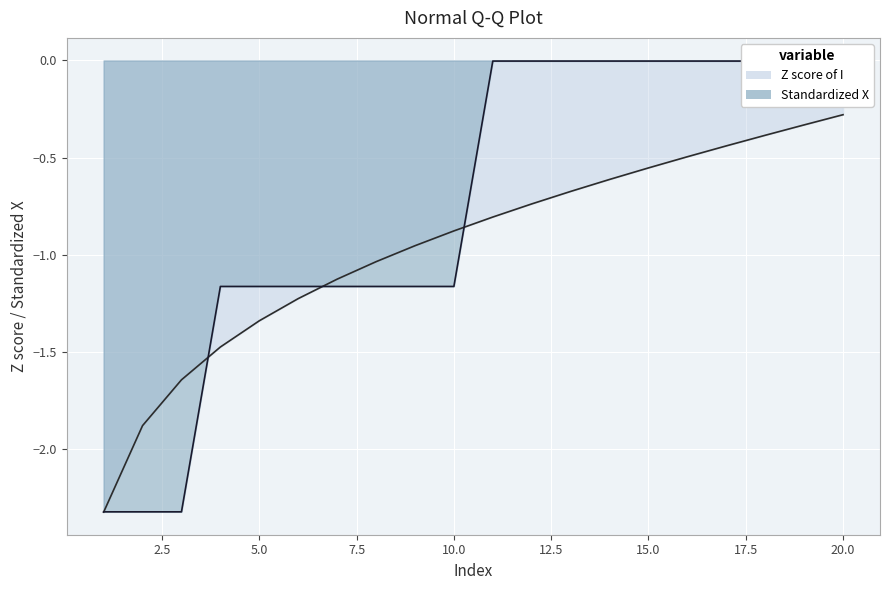

True or false: Sorted data X and Z score of I cross at least once.

True